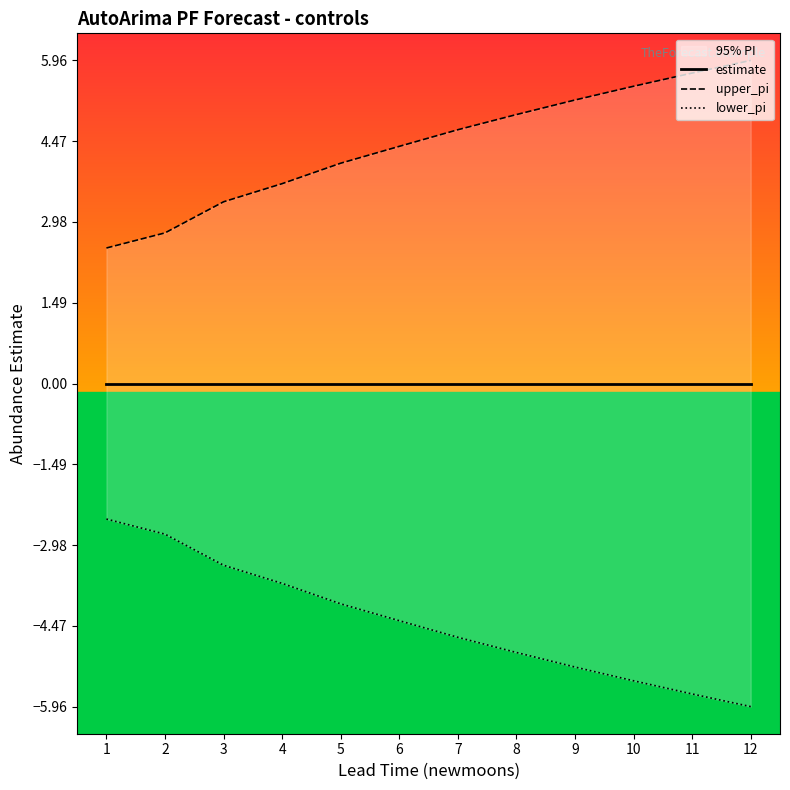

What is the difference between the maximum and minimum values in the upper_pi series?

3.5